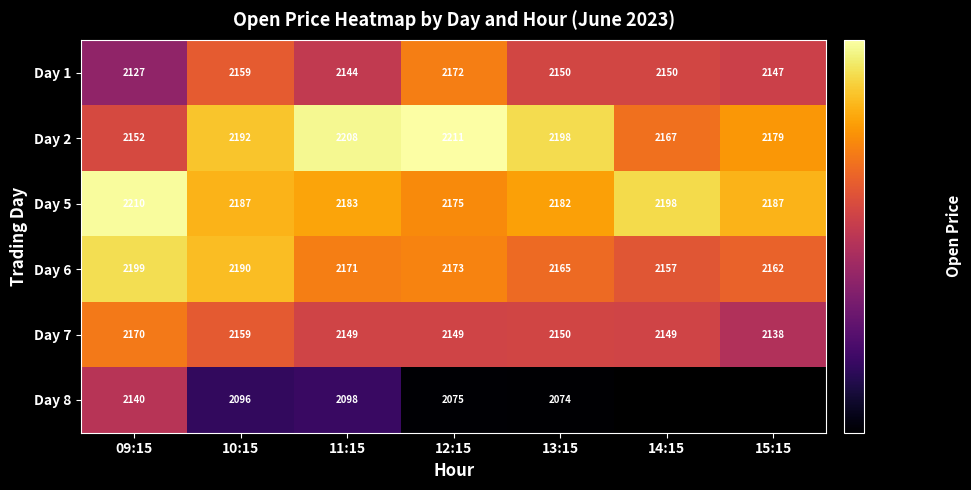

Is the value of Day 8 at 13:15 greater than the value of Day 5 at 11:15?

No